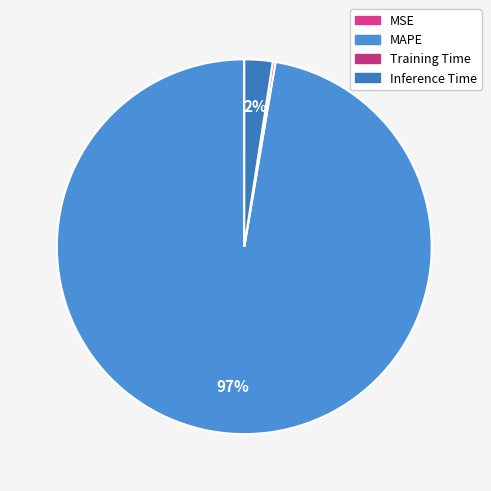

To the nearest percent, what is the difference between the largest and smallest slice percentages?

97%